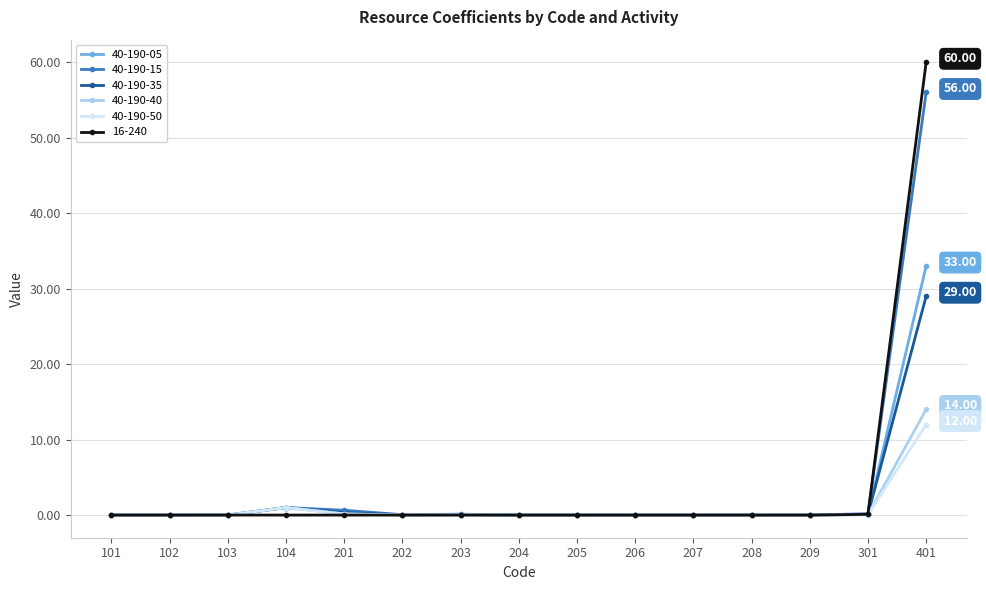

True or false: 40-190-40 has a value of 0.0 at 203.

True